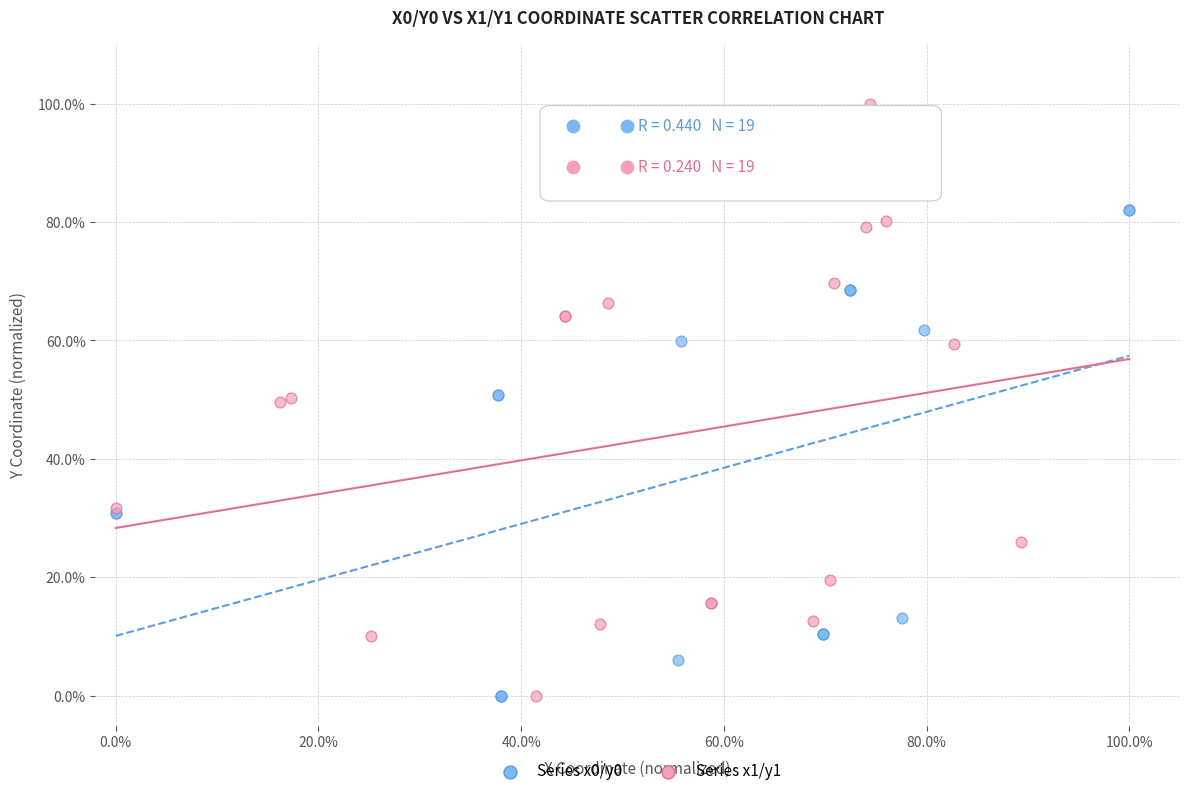

Which series has the widest spread of Y values?

Series x1/y1